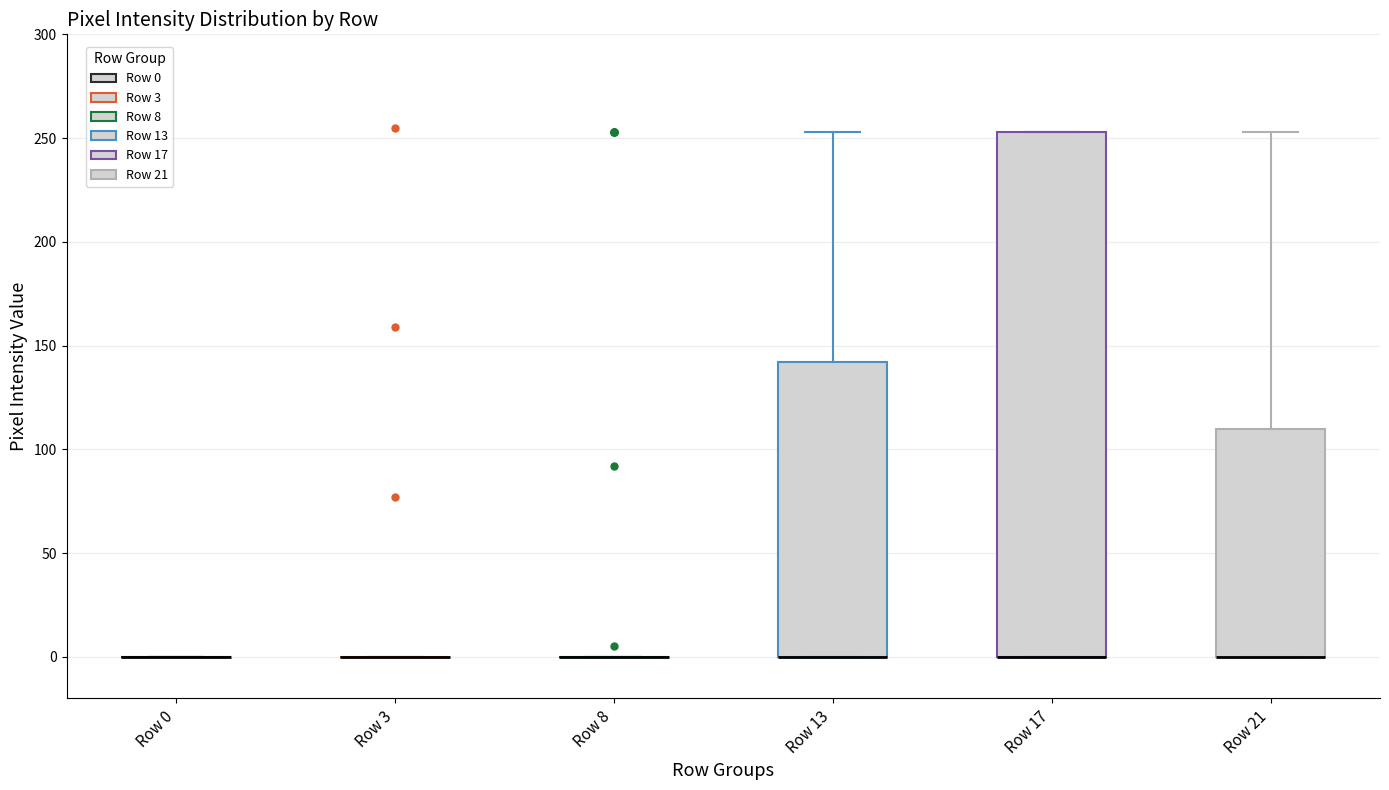

Reading left to right, read every box against the y-axis: the position of its median line, the range the box covers, and the ends of its whiskers. The values are not printed on the chart, so give them approximately, as read against the axis.

Row 0: box collapsed to a line at 0, whiskers 0 to 0
Row 3: box collapsed to a line at 0, whiskers 0 to 0
Row 8: box collapsed to a line at 0, whiskers 0 to 0
Row 13: median 0 (drawn on the box's lower edge), box 0 to 140, whiskers 0 to 255
Row 17: median 0 (drawn on the box's lower edge), box 0 to 255, whiskers 0 to 255
Row 21: median 0 (drawn on the box's lower edge), box 0 to 110, whiskers 0 to 255